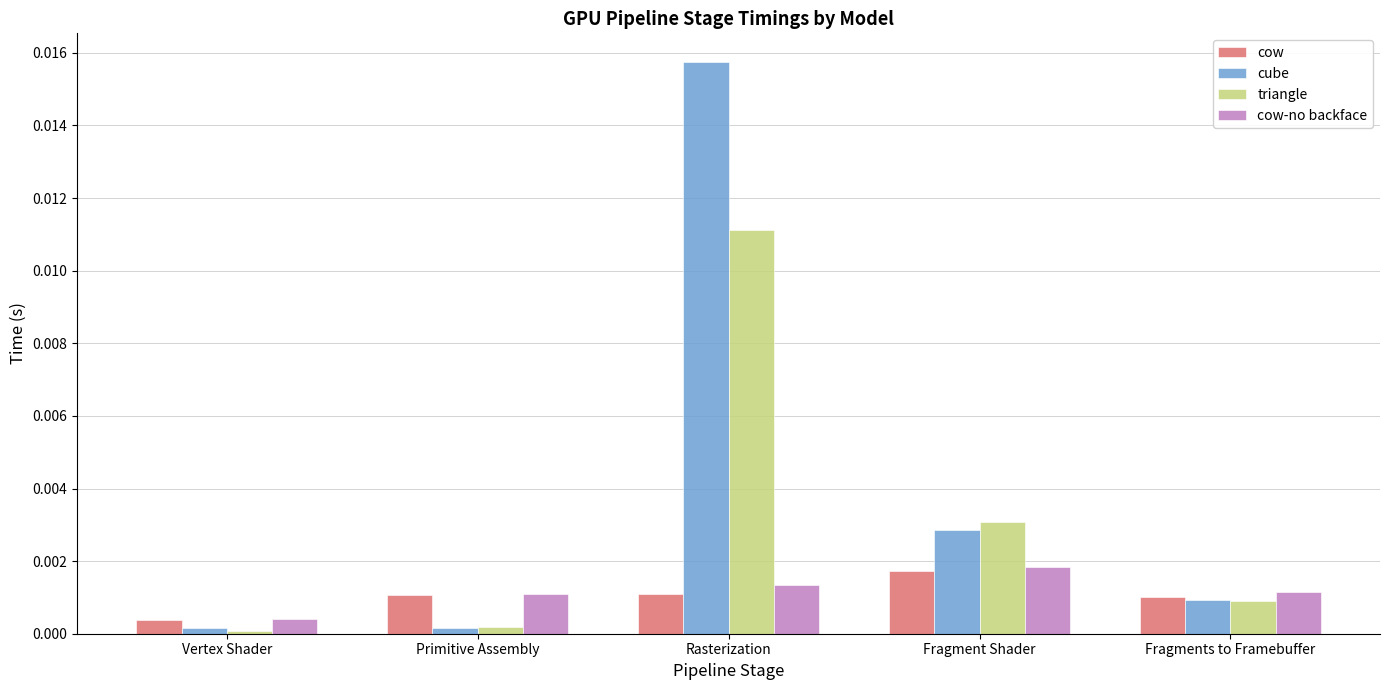

The triangle series shows 0.0 at Vertex Shader. True or false?

True